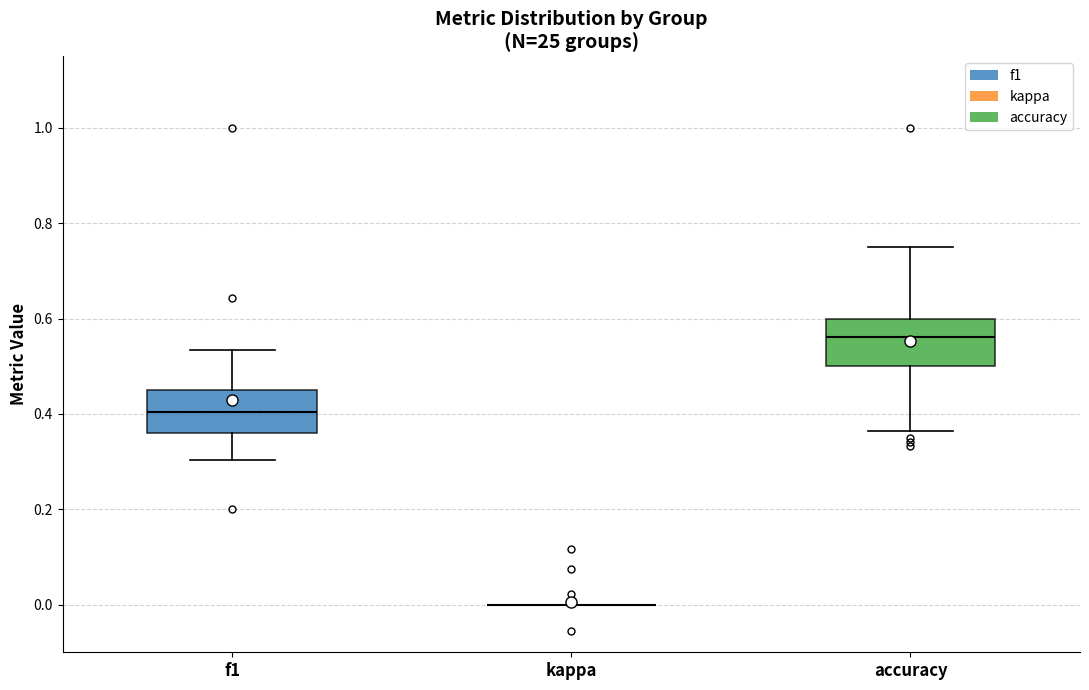

Reading left to right, read every box against the y-axis: the position of its median line, the range the box covers, and the ends of its whiskers. The values are not printed on the chart, so give them approximately, as read against the axis.

f1: median 0.40, box 0.36 to 0.46, whiskers 0.30 to 0.54
kappa: box collapsed to a line at 0.00, whiskers 0.00 to 0.00
accuracy: median 0.56, box 0.50 to 0.60, whiskers 0.36 to 0.76